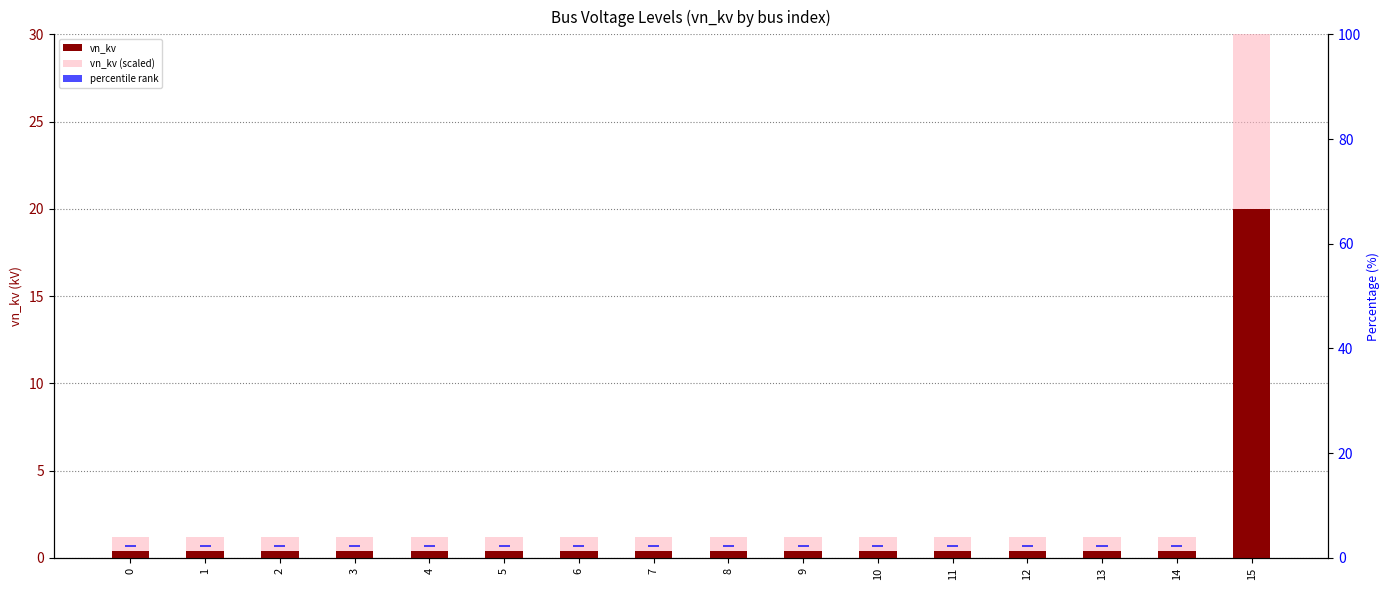

What is the spread (max minus min) of values at 9?

0.8